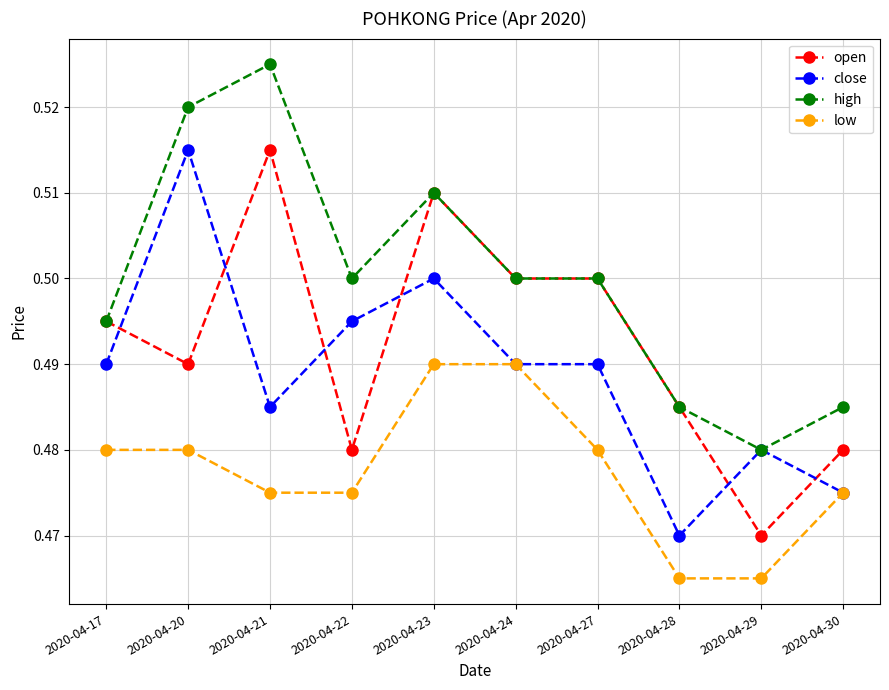

List the series in order of their overall mean, lowest first.

low, close, open, high